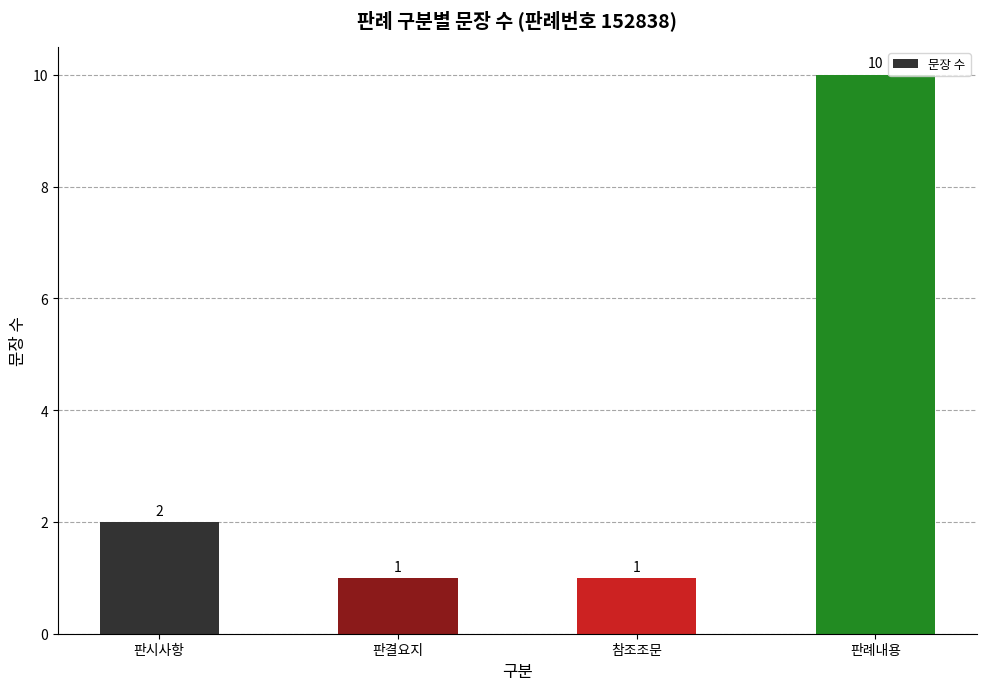

At which label is the value closest to 5?

판시사항